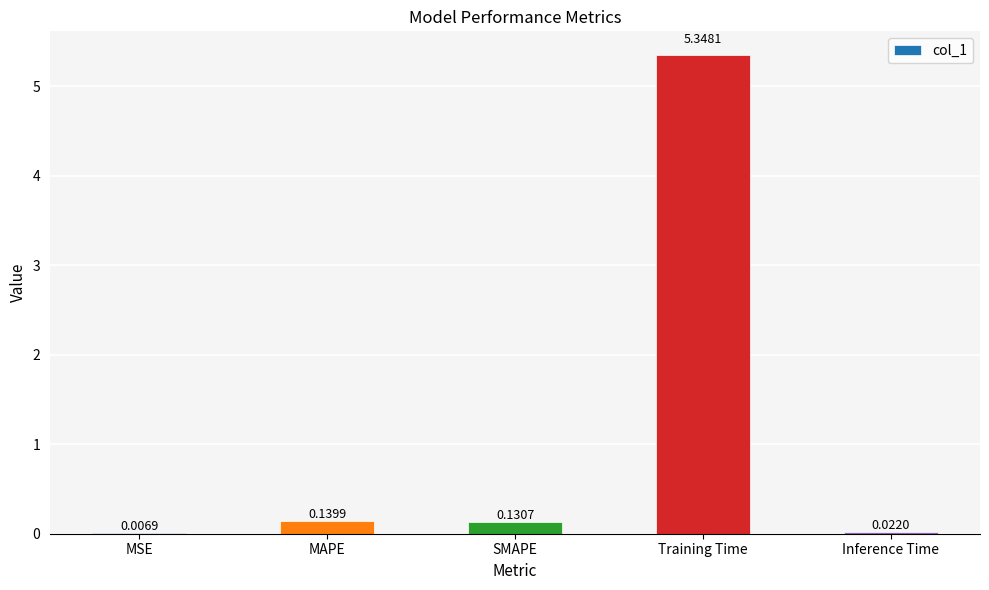

What is the change in value from MAPE to Training Time?

+5.2